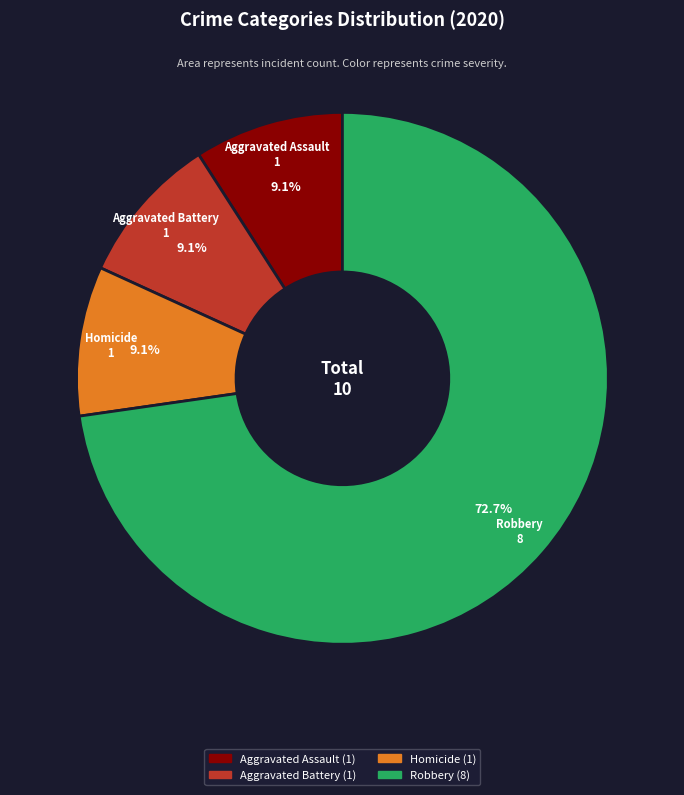

Does any single category account for the majority?

Yes